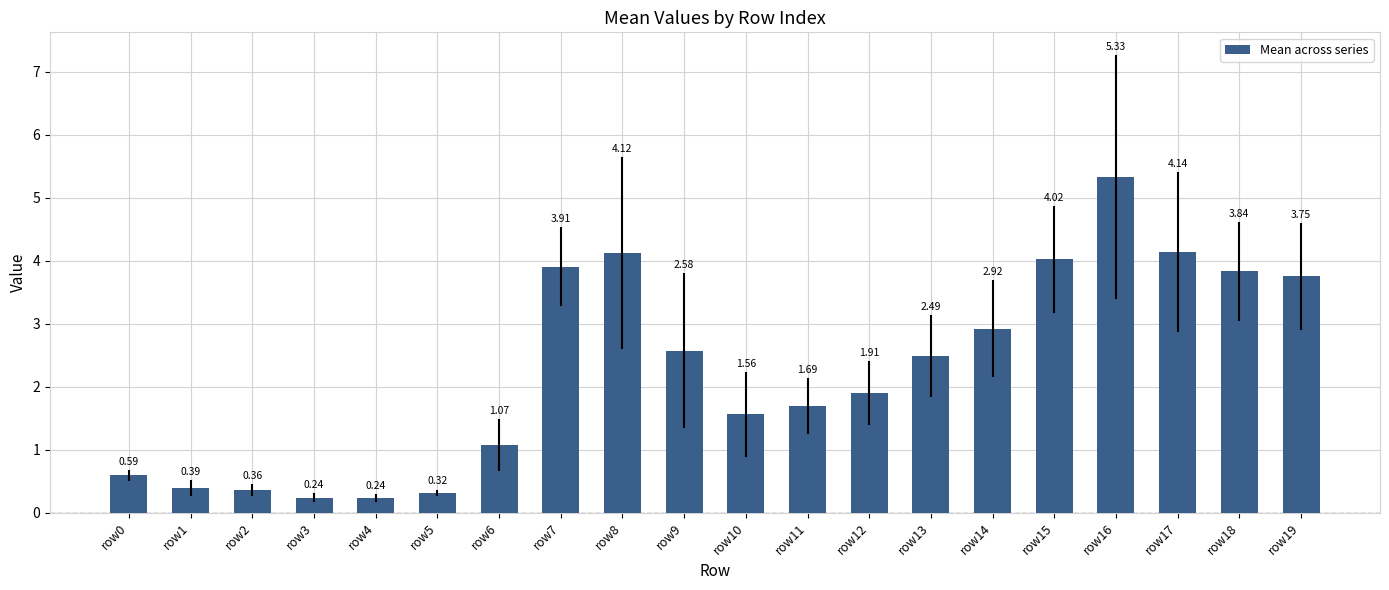

What is the difference between the maximum and minimum values?

5.1